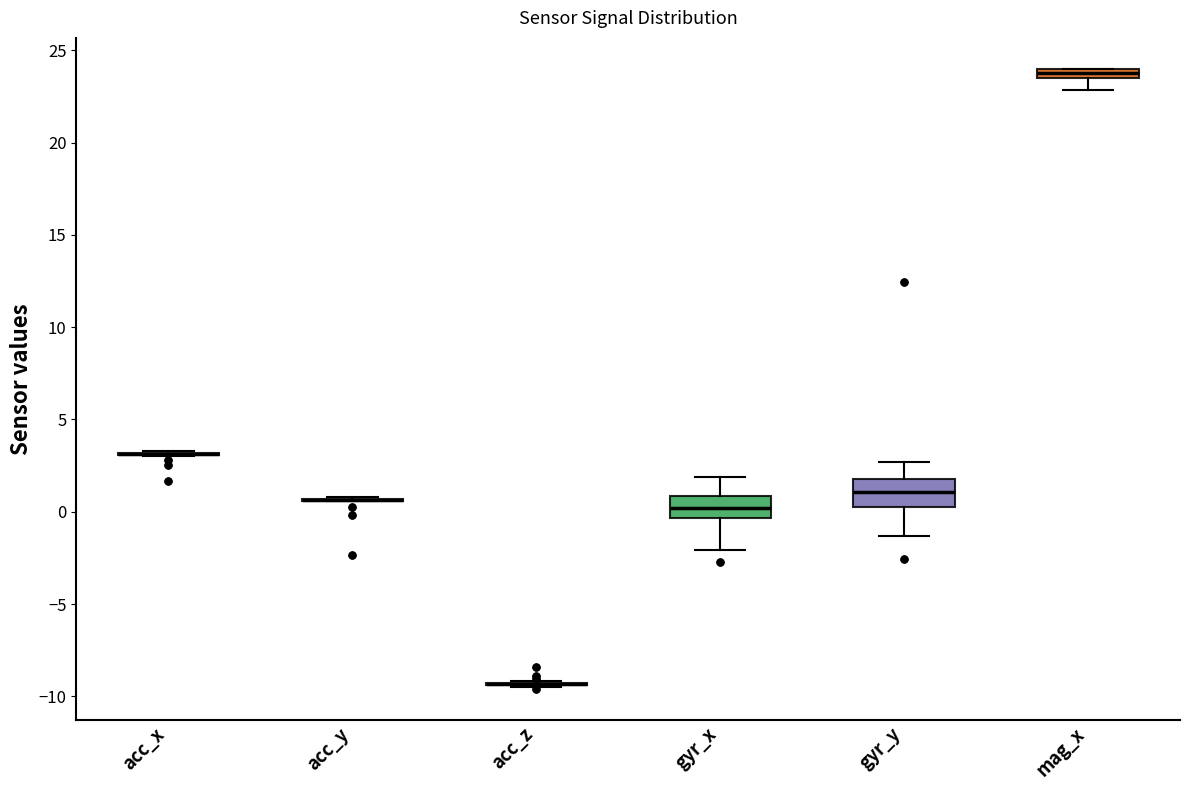

Where is the upper edge of the box for mag_x on the y-axis? The values are not printed on the chart, so give them approximately, as read against the axis.

24.0